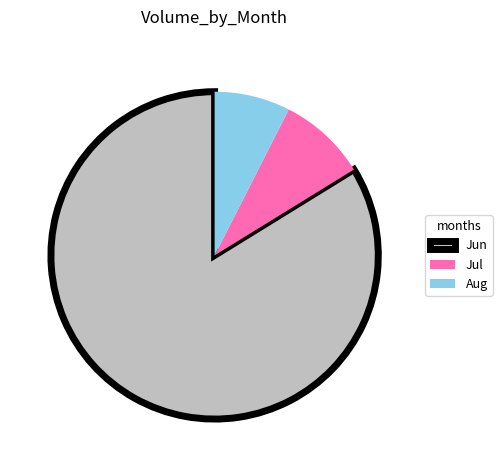

Which category has the biggest portion of the pie?

Jun